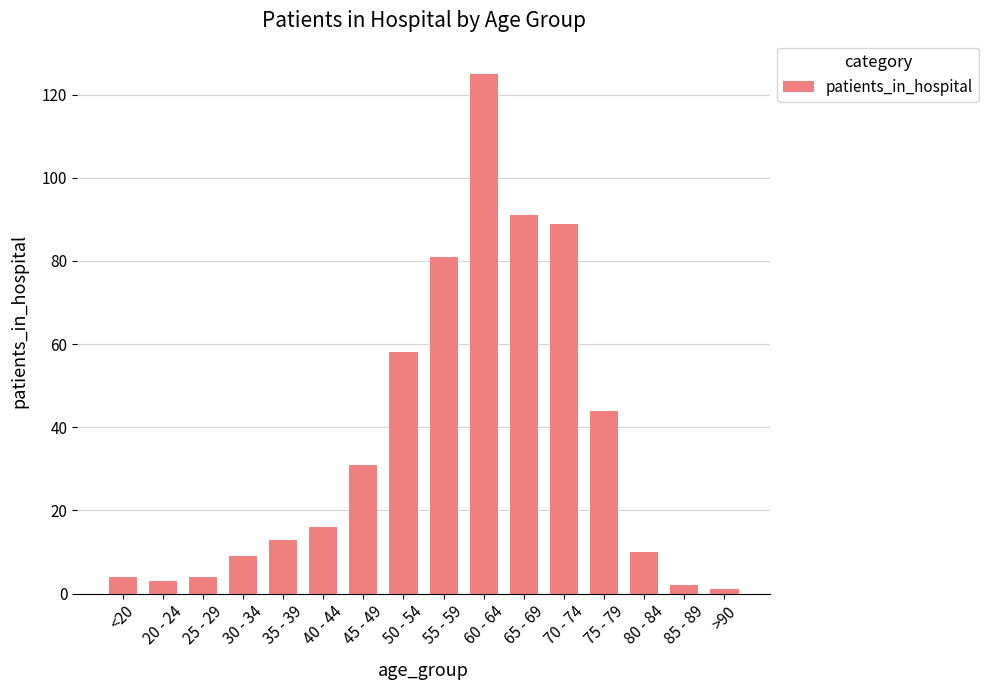

How many bars are there in total?

16